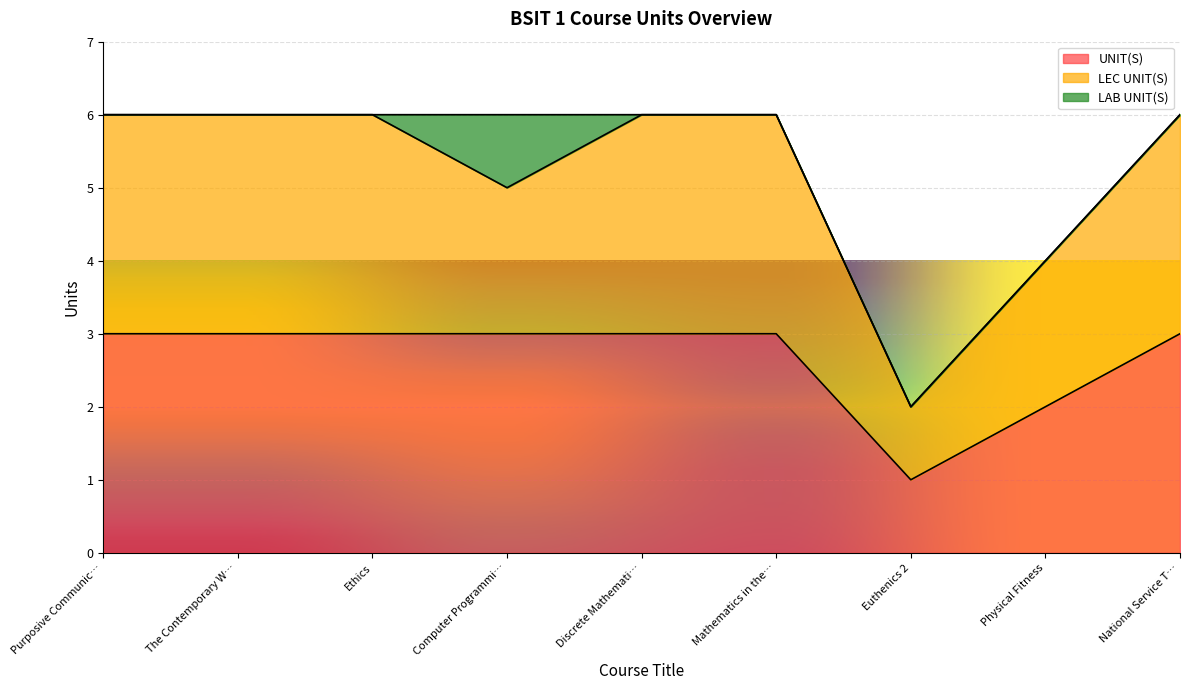

The UNIT(S) series shows 1 at Euthenics 2. True or false?

True